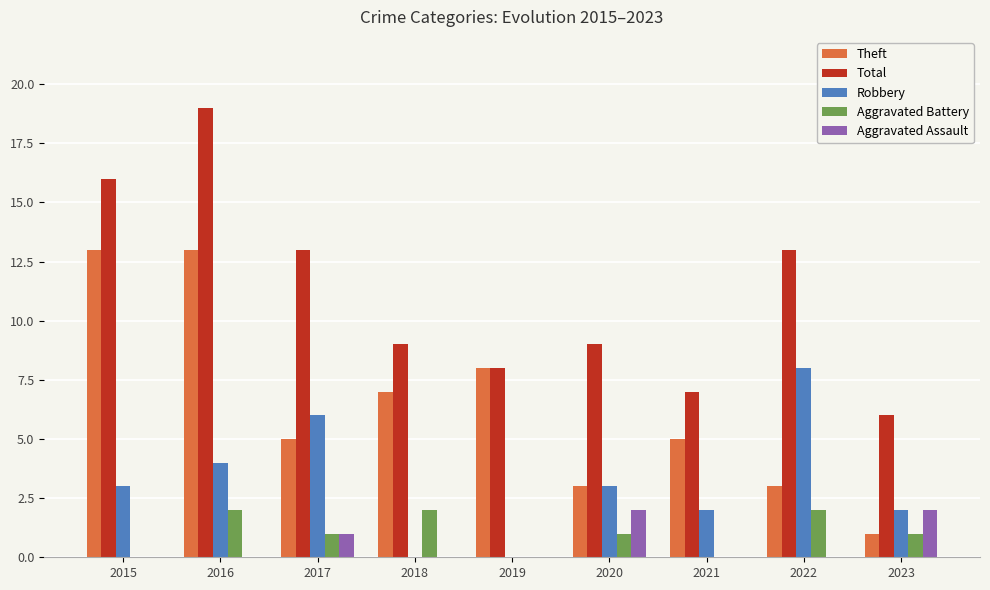

Between 2020 and 2023, which series saw the biggest shift?

Total